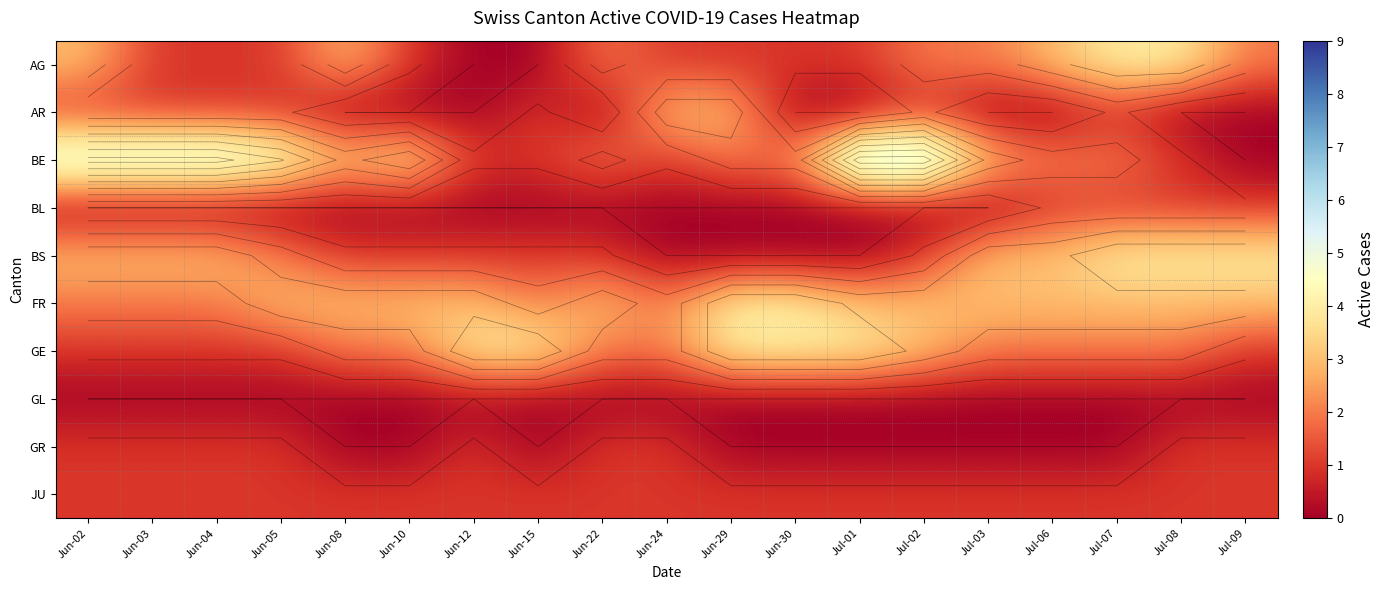

At which label does AR reach its peak?

Jun-24